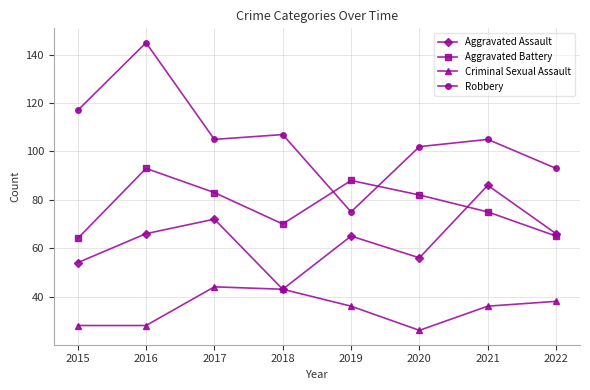

Reading left to right, list all the values displayed in this chart.

Aggravated Assault: 54	66	72	43	65	56	86	66
Aggravated Battery: 64	93	83	70	88	82	75	65
Criminal Sexual Assault: 28	28	44	43	36	26	36	38
Robbery: 117	145	105	107	75	102	105	93